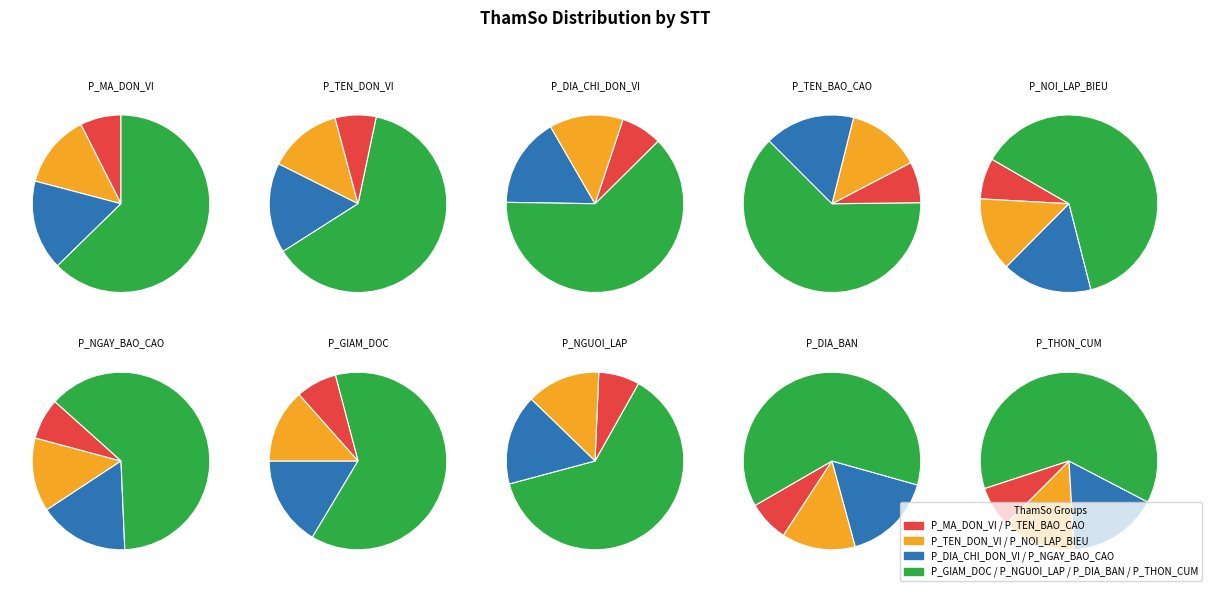

Does P_MA_DON_VI account for over 50% of the chart?

No